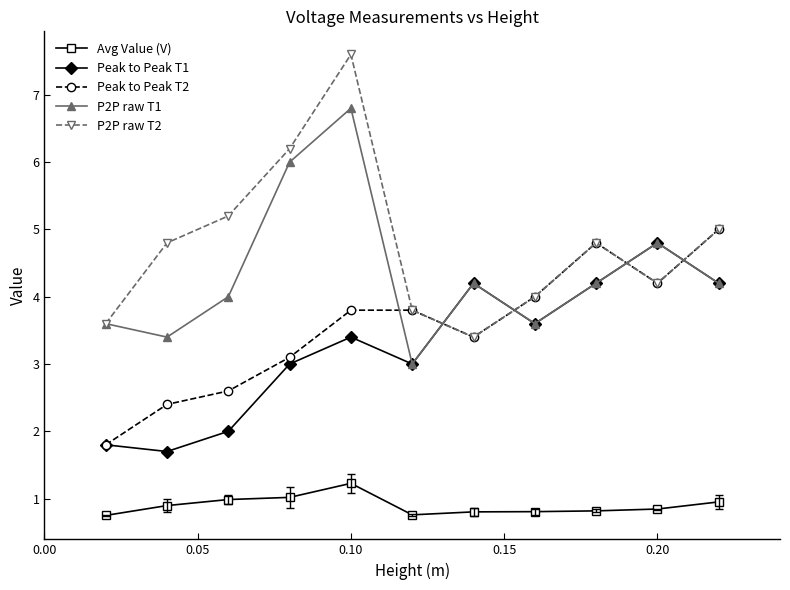

Which series has the largest range (max minus min)?

P2P raw T2